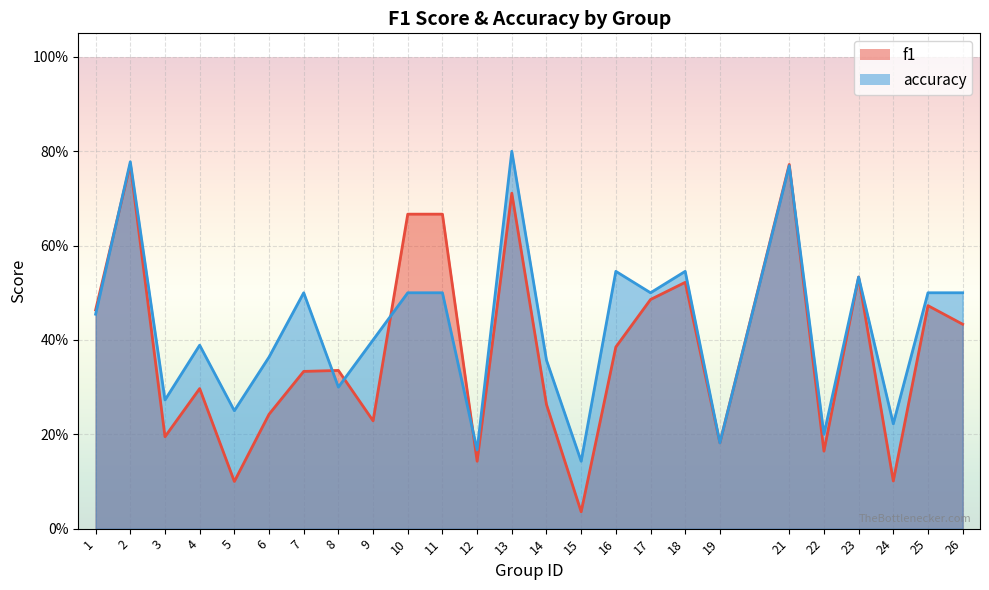

At which category does f1 reach its first local valley?

3